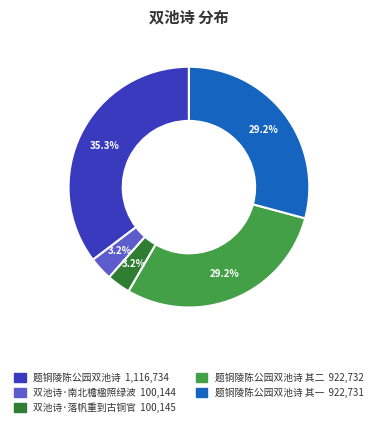

Is there a majority slice in this chart?

No